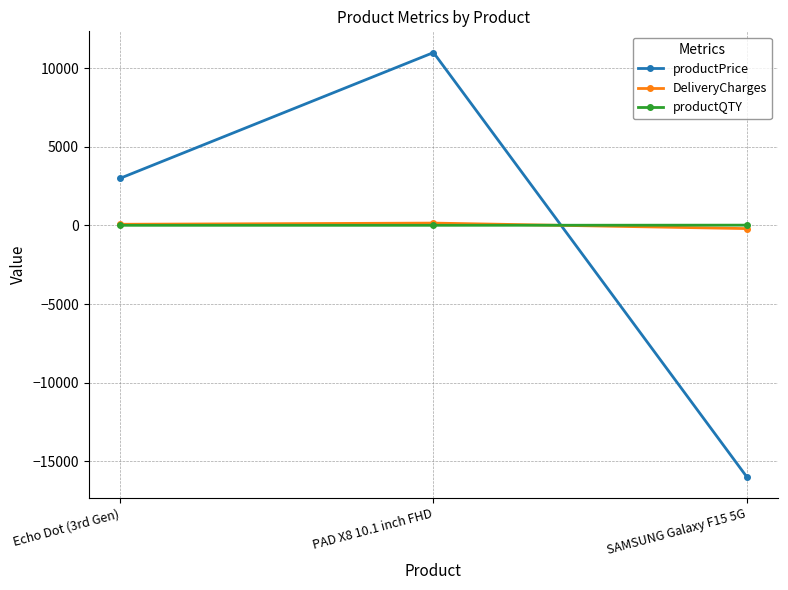

What is the label of the 2nd point from the left?

PAD X8 10.1 inch FHD